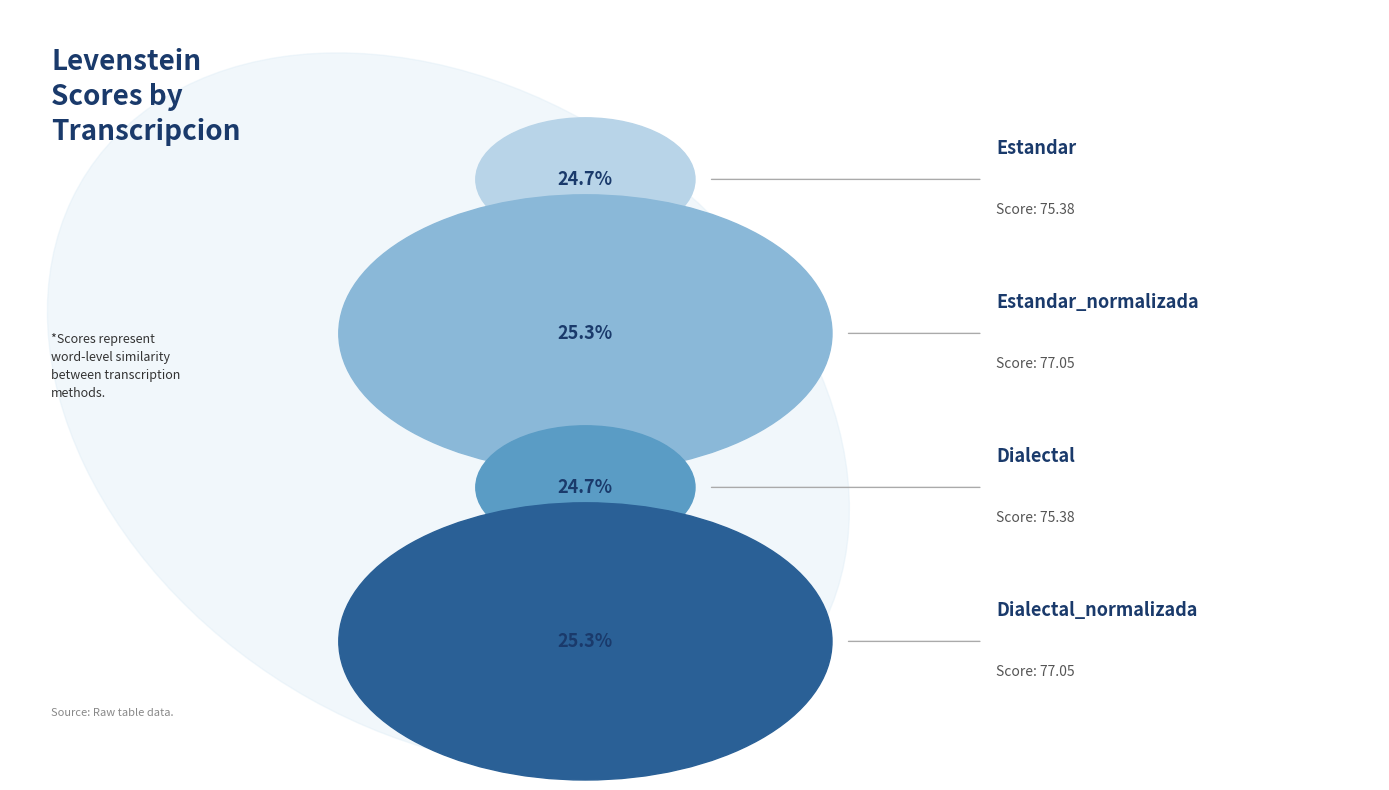

Does Dialectal_normalizada account for over 50% of the chart?

No